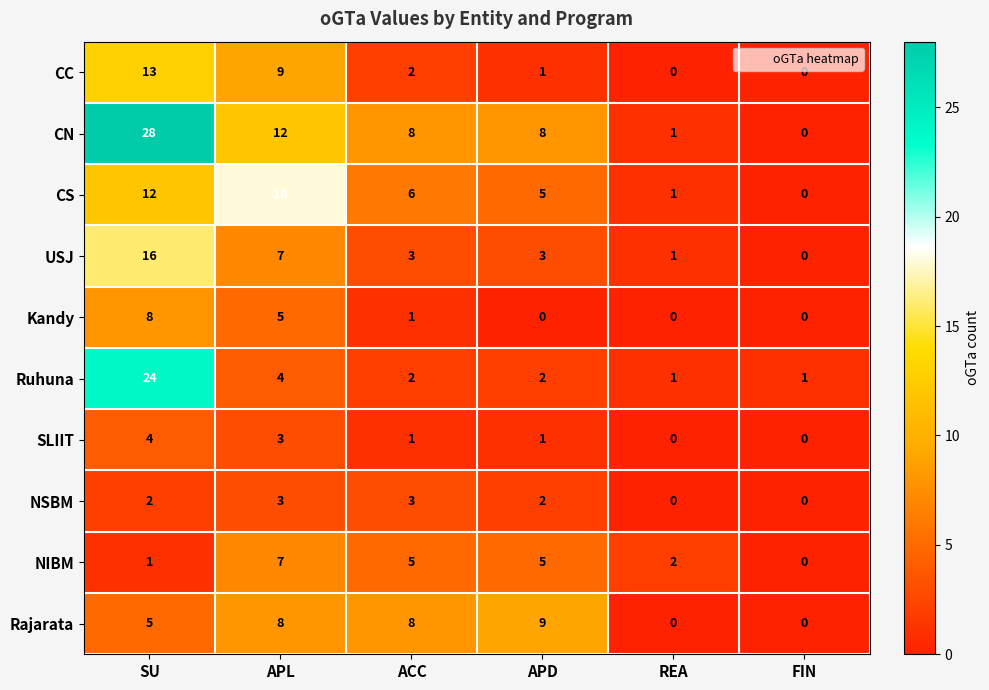

What is the difference between the maximum and minimum values in the SLIIT series?

4